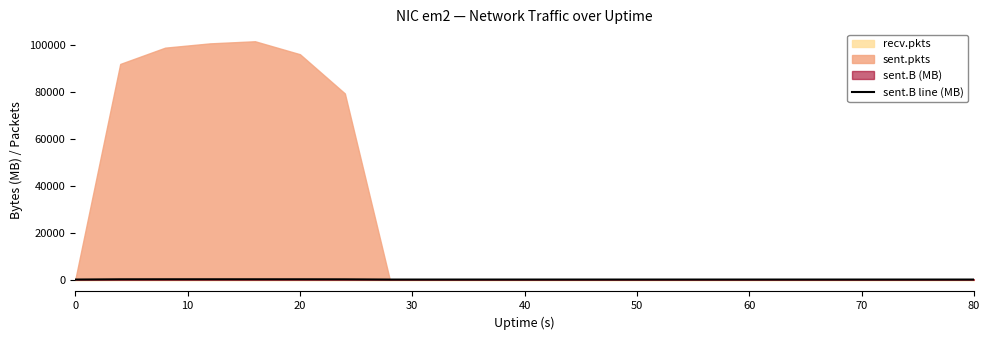

What is the approximate value at 60?

88.7